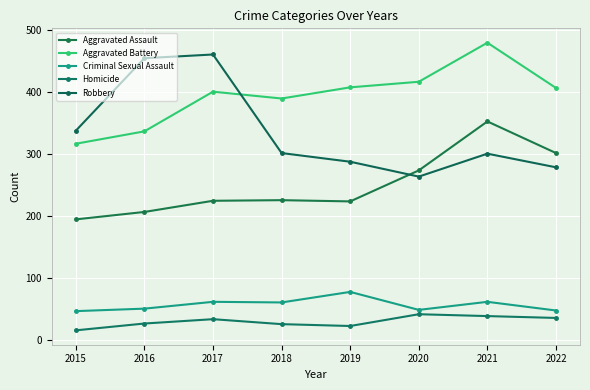

In Aggravated Assault, how many points are lower than both neighbors (excluding endpoints)?

1